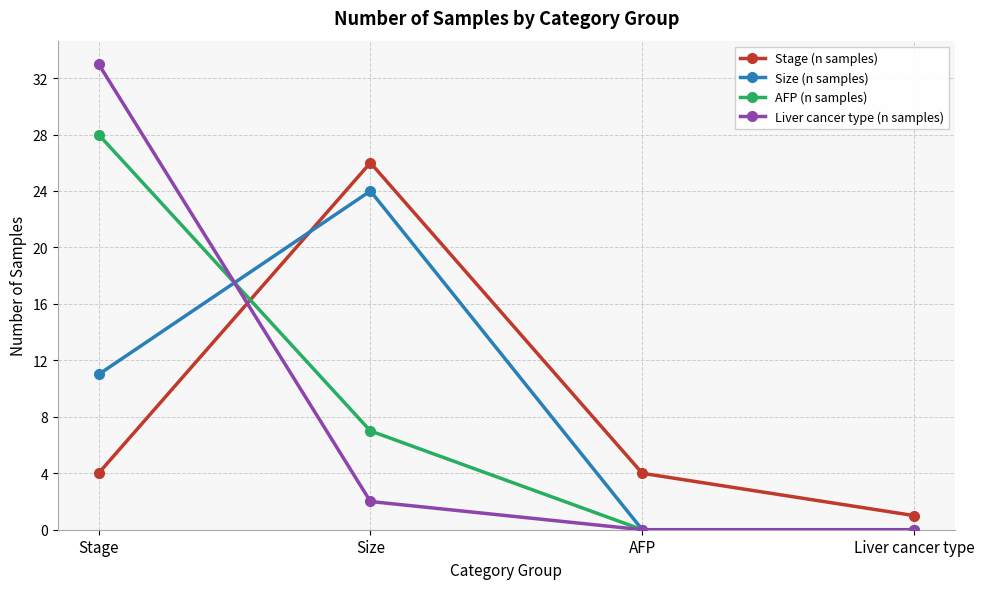

At which label does Liver cancer type (n samples) first exceed 2?

Stage